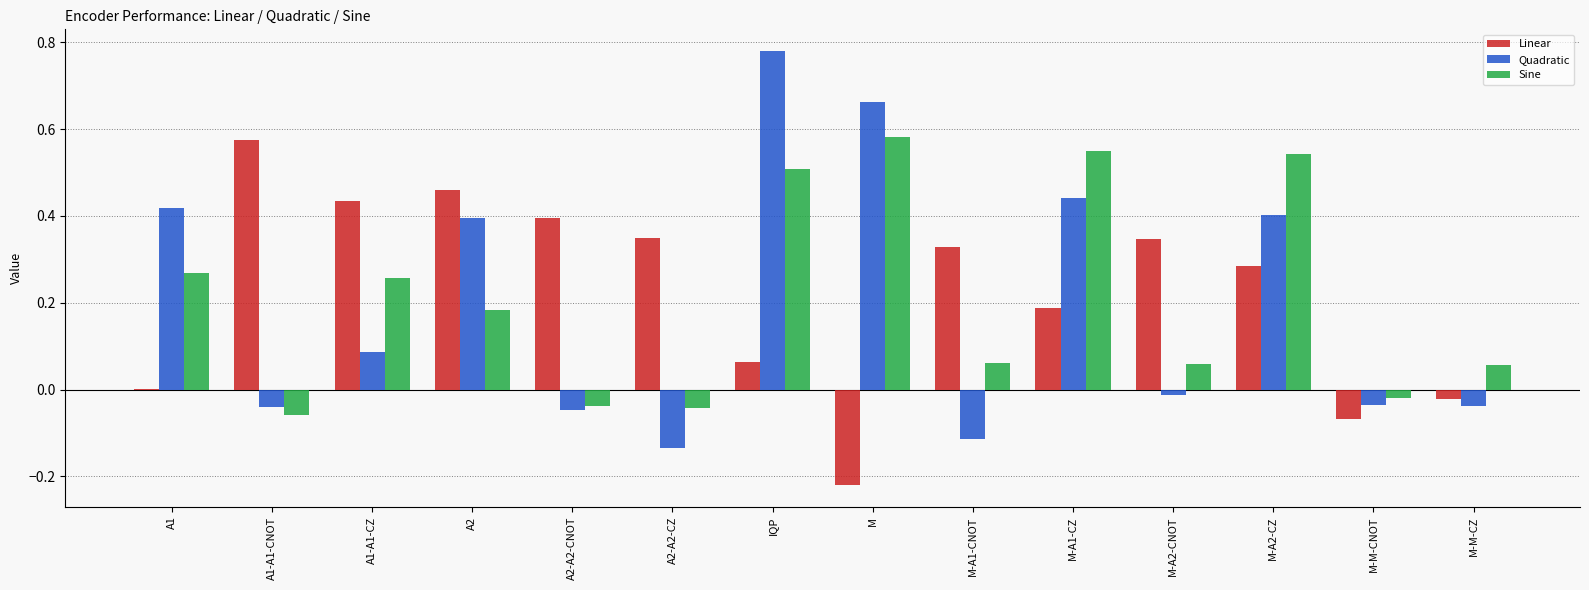

Is the value of Quadratic at M greater than the value of Linear at M-A2-CZ?

Yes